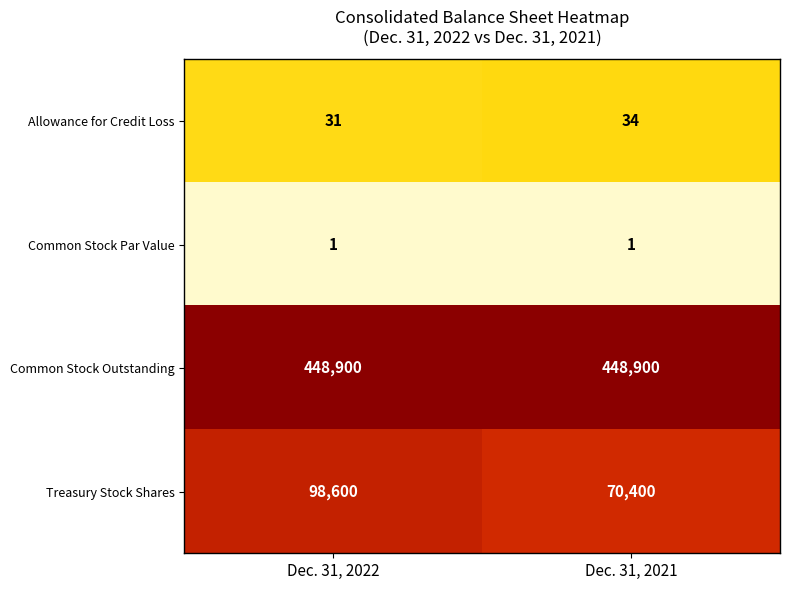

At which label is Allowance for Credit Loss closest to 32?

Dec. 31, 2022